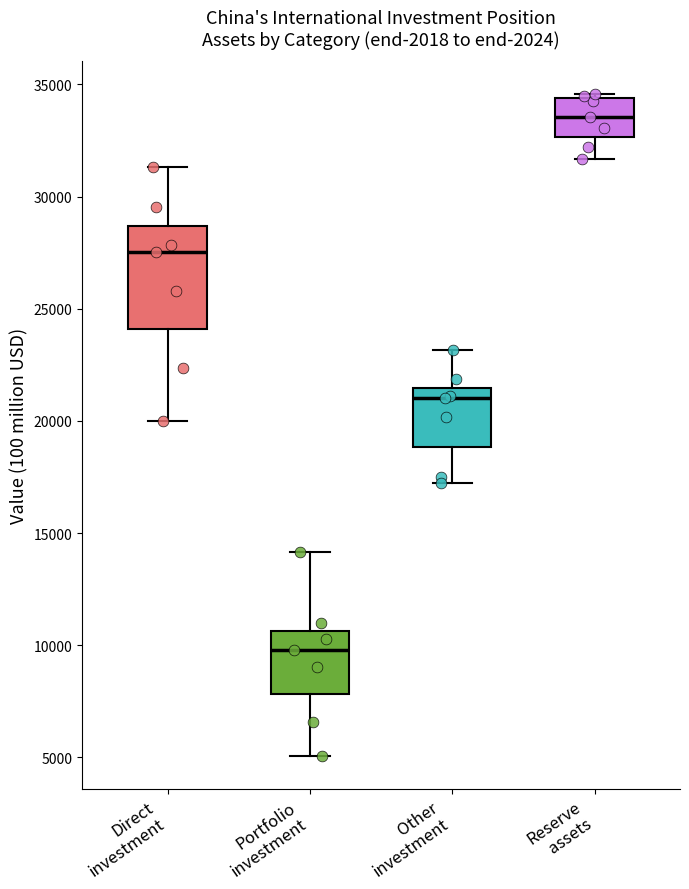

Where does the median line of the box for Reserve assets sit on the y-axis? The values are not printed on the chart, so give them approximately, as read against the axis.

33500